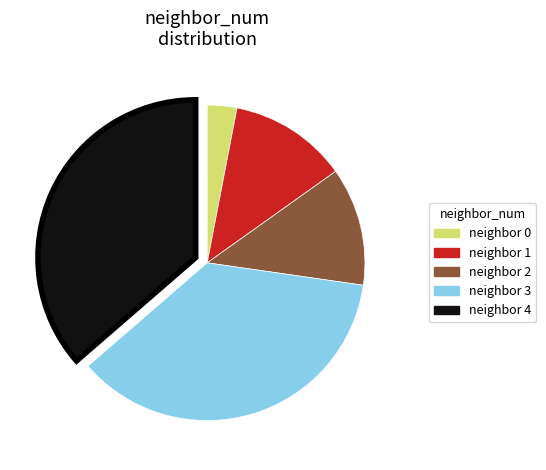

Is there a majority slice in this chart?

No